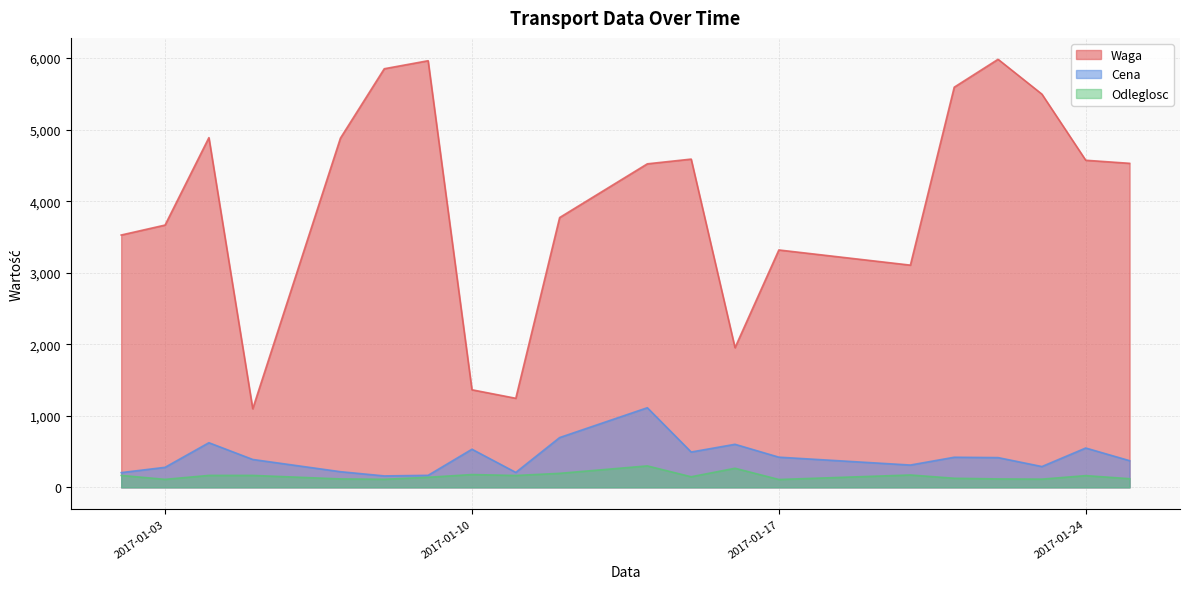

What is the difference between the Waga values at 2017-01-03 and 2017-01-07?

1215